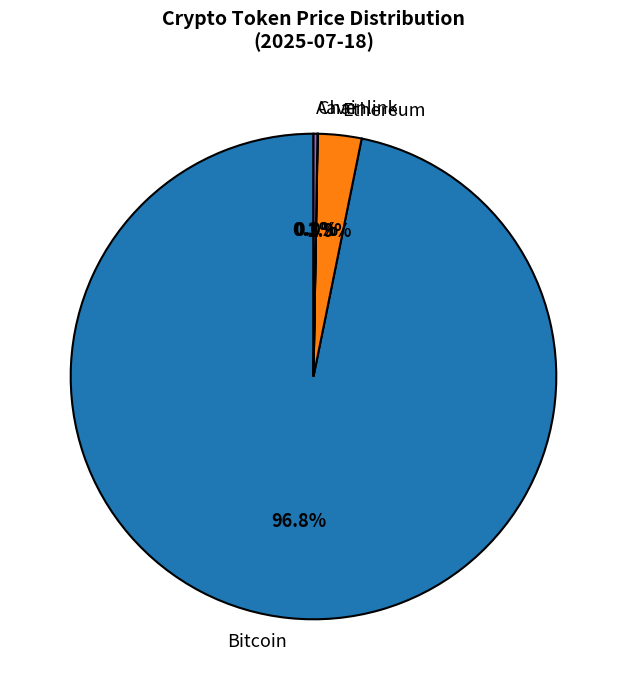

Is it true that Bitcoin is 83% of the pie?

False